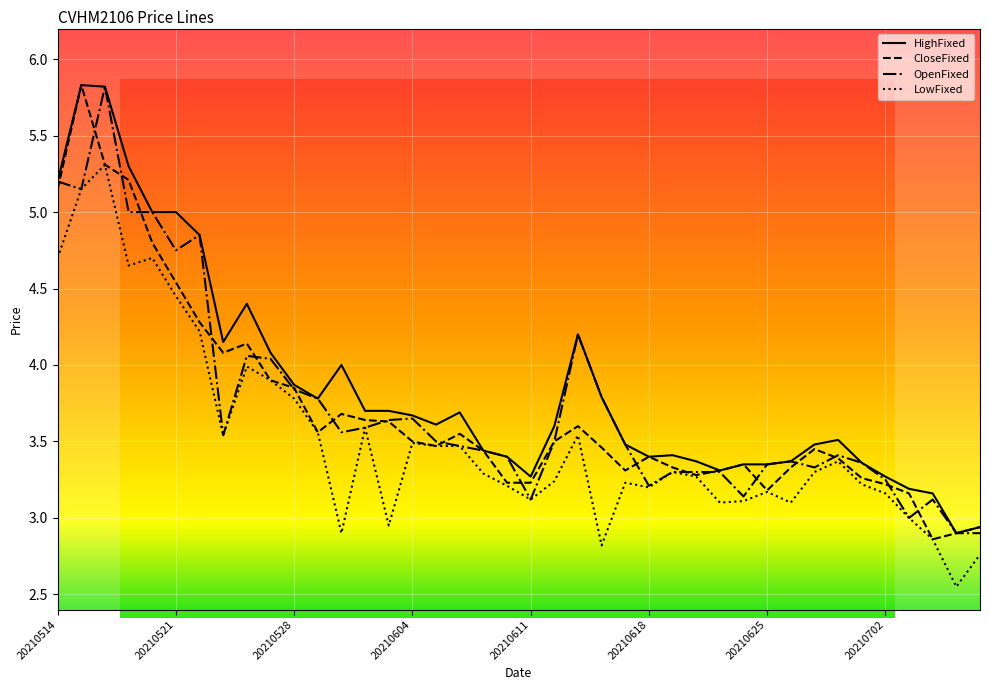

True or false: HighFixed and LowFixed intersect in this chart.

False